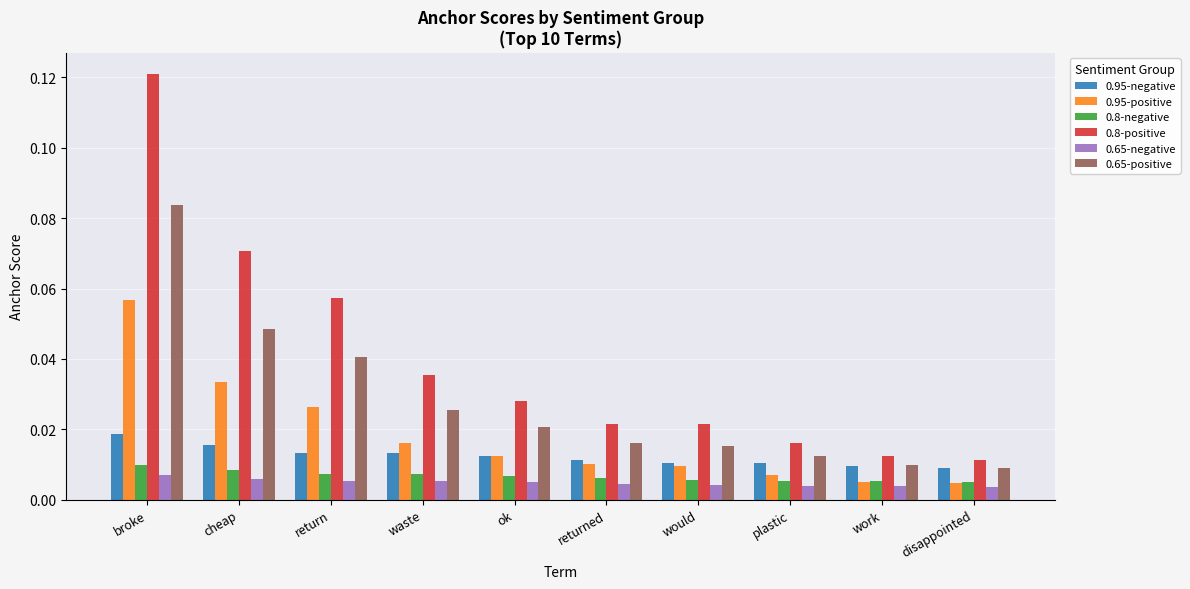

Which series has the largest total across all categories?

0.8-positive